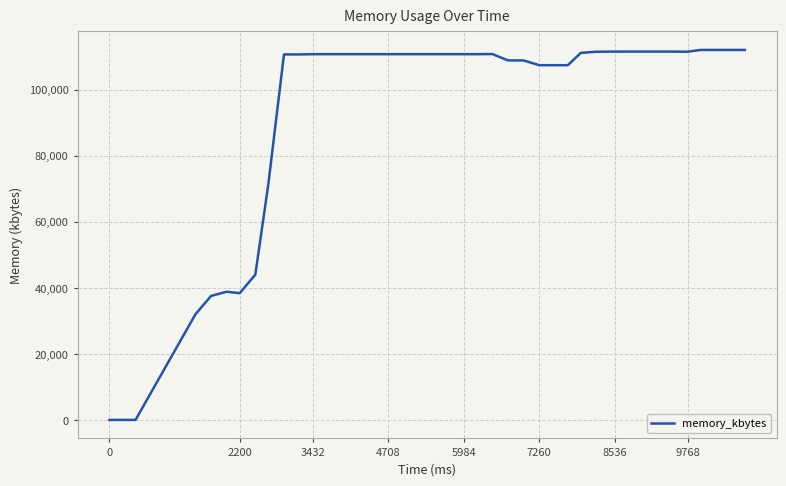

What is the maximum value shown in the chart?

112016